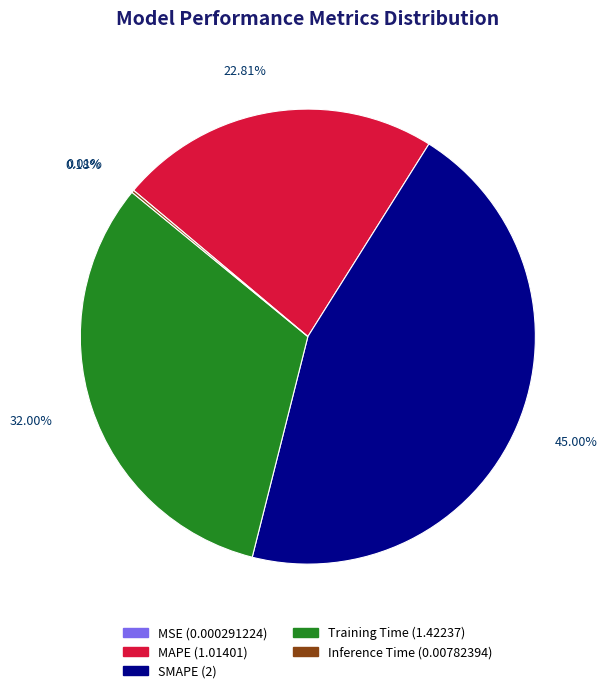

What is the ratio of the value at SMAPE (2) to the value at Training Time (1.42237)?

1.4